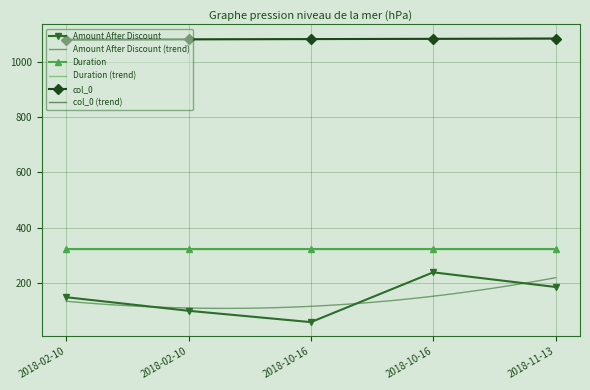

How many categories are shown in the chart?

5